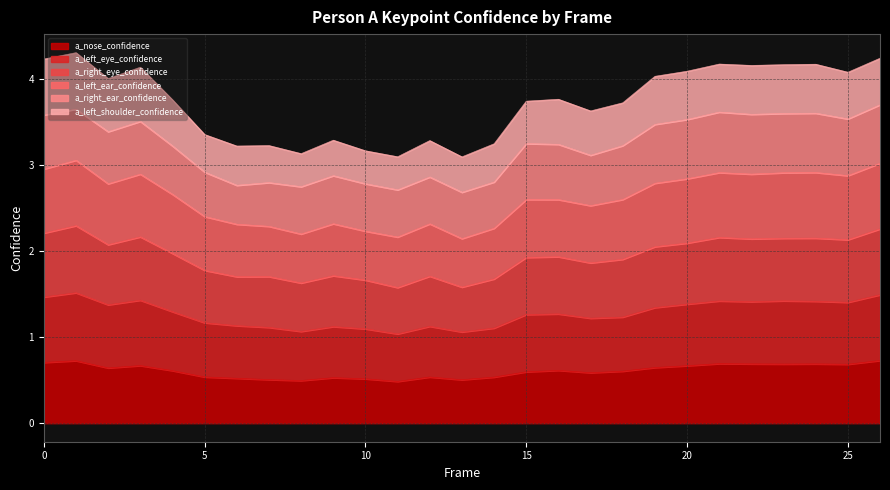

Which label corresponds to the smallest value in the chart?

11